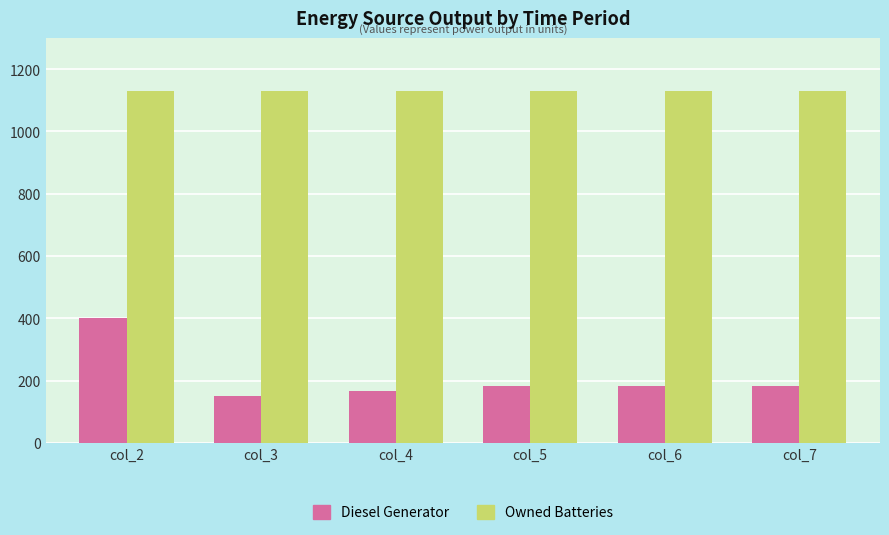

What is the total value across all series at col_4?

1296